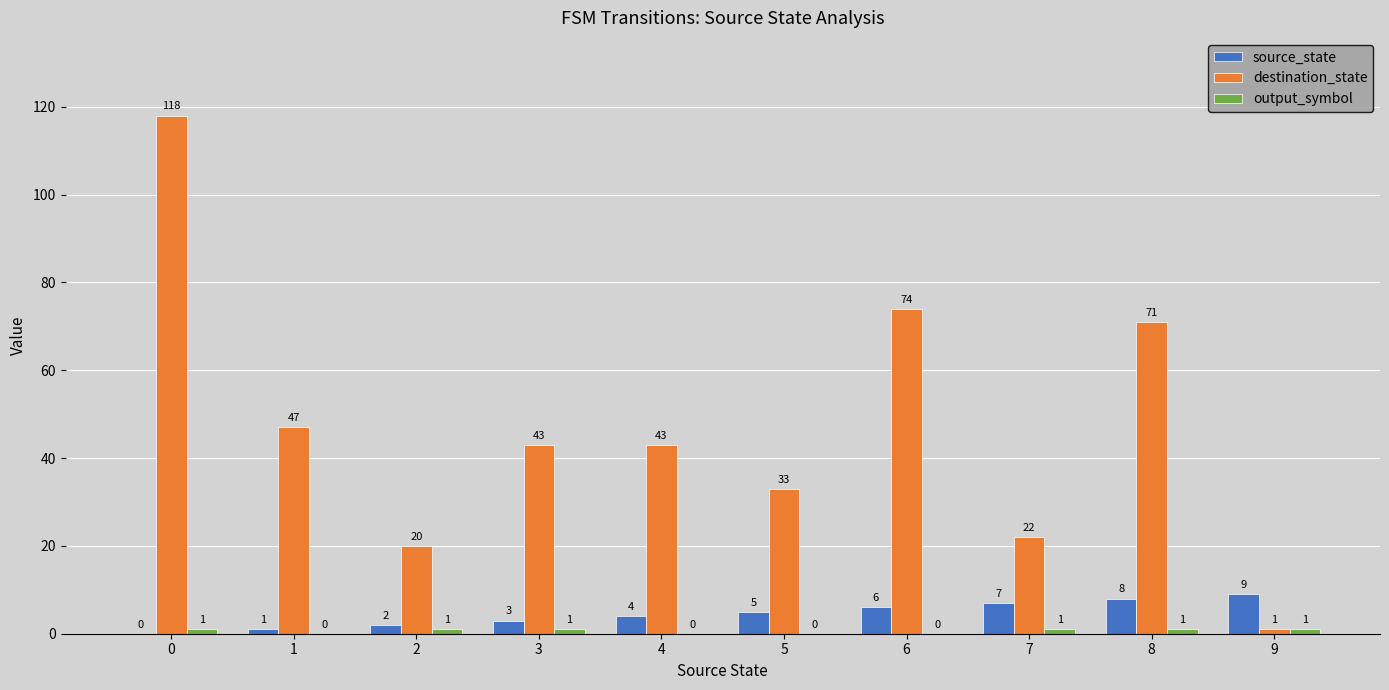

How many source_state values are between 2 and 7?

6